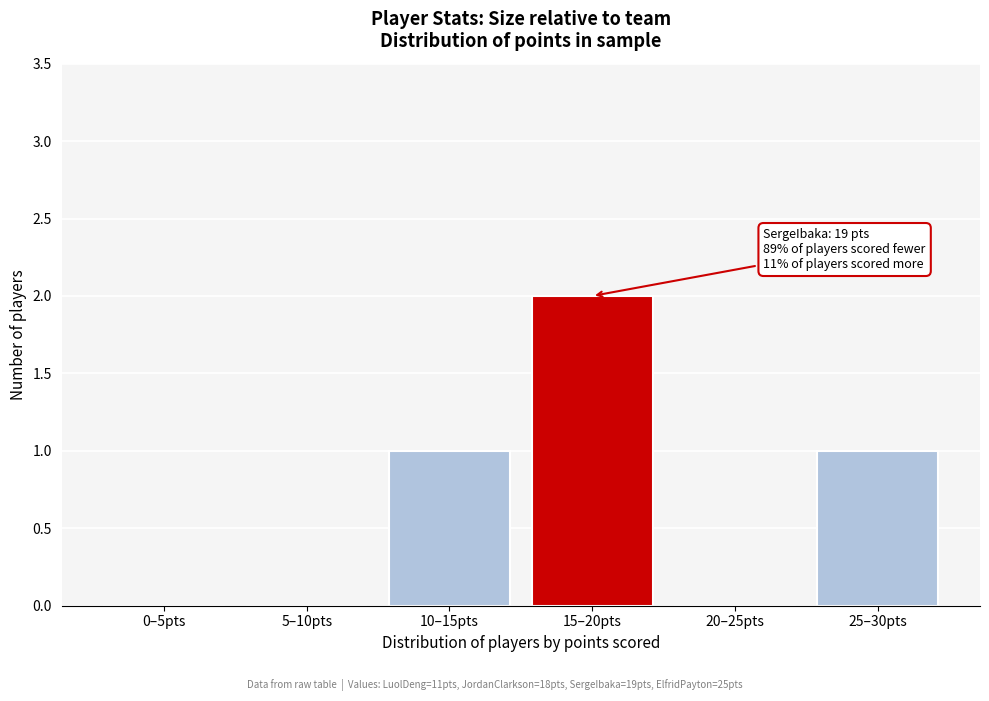

Reading left to right, transcribe all the data shown in this chart.

0–5pts=0	5–10pts=0	10–15pts=1	15–20pts=2	20–25pts=0	25–30pts=1